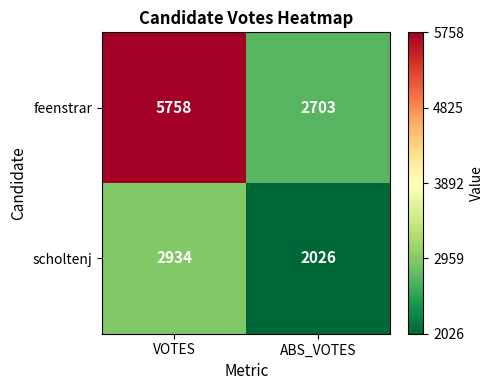

What is the spread (max minus min) of values at VOTES?

2824